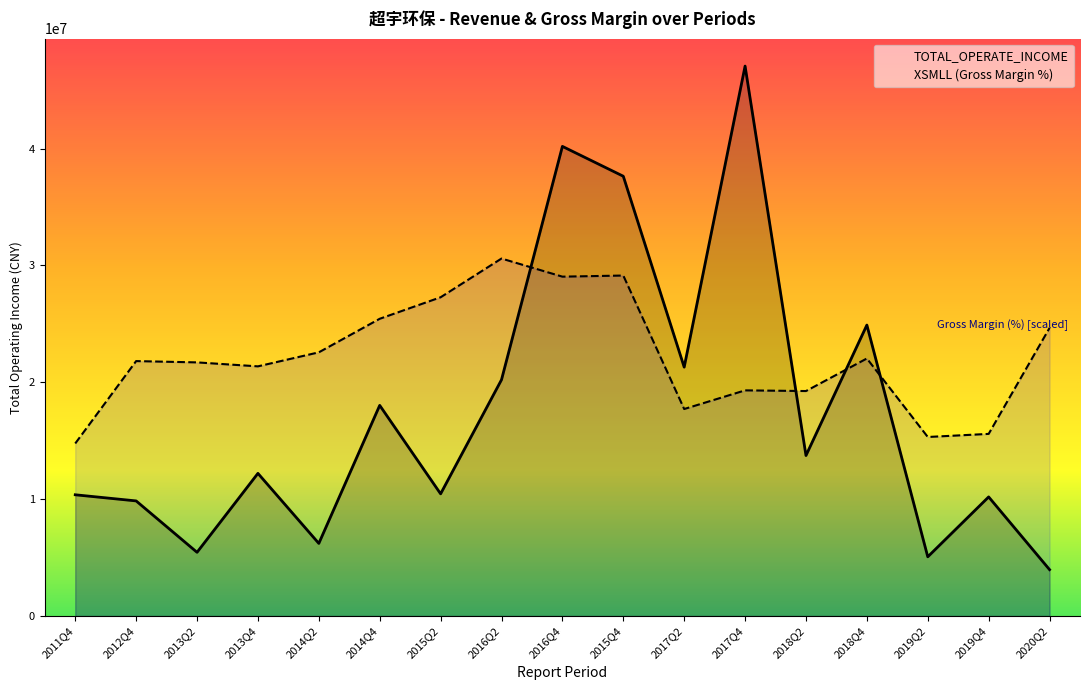

Reading left to right, transcribe all the data shown in this chart.

TOTAL_OPERATE_INCOME: 2011Q4=10370998.7	2012Q4=9846567.0	2013Q2=5448652.8	2013Q4=12203556.1	2014Q2=6210187.9	2014Q4=18021650.1	2015Q2=10451956.8	2016Q2=20212685.2	2016Q4=40182337.9	2015Q4=37628514.1	2017Q2=21292843.6	2017Q4=47054525.5	2018Q2=13730024.7	2018Q4=24894571.9	2019Q2=5063588.0	2019Q4=10187709.1	2020Q2=3966023.0
XSMLL (Gross Margin %): 2011Q4=14761635.8	2012Q4=21810480.4	2013Q2=21699317.4	2013Q4=21360429.3	2014Q2=22559639.9	2014Q4=25430771.6	2015Q2=27271264.9	2016Q2=30585441.6	2016Q4=29035659.1	2015Q4=29131338.6	2017Q2=17709654.5	2017Q4=19305644.5	2018Q2=19247420.0	2018Q4=22033504.2	2019Q2=15316546.1	2019Q4=15581255.8	2020Q2=24646527.9